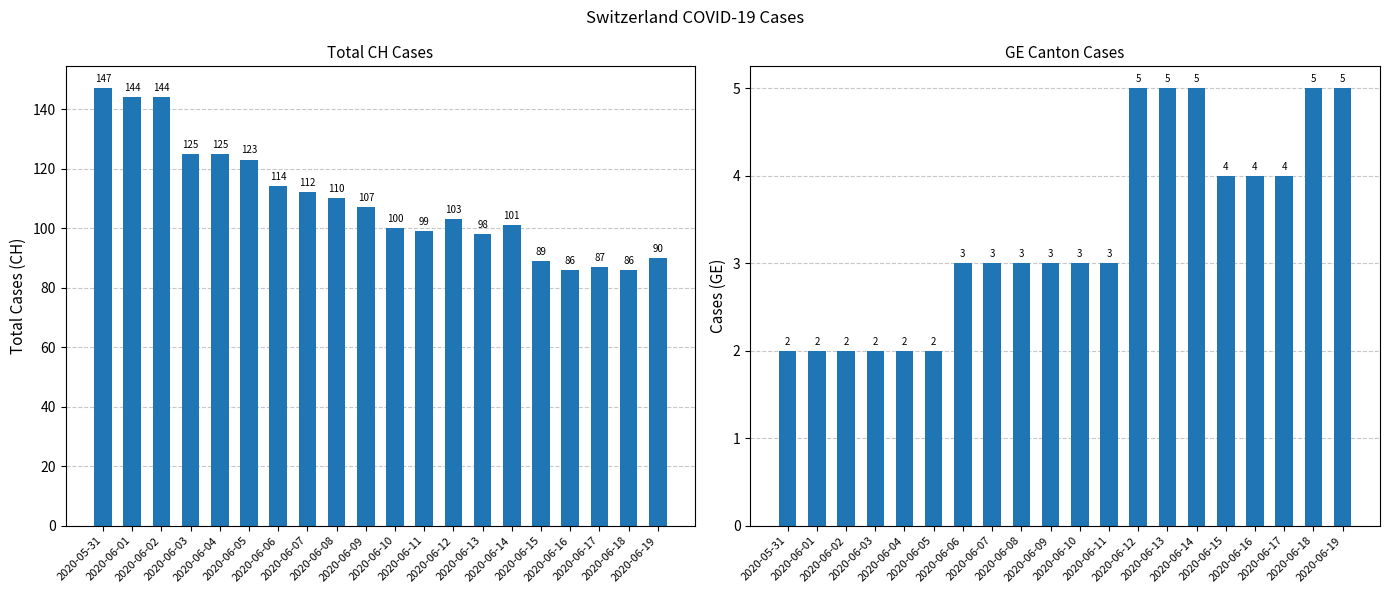

Count the number of categories in the chart.

20